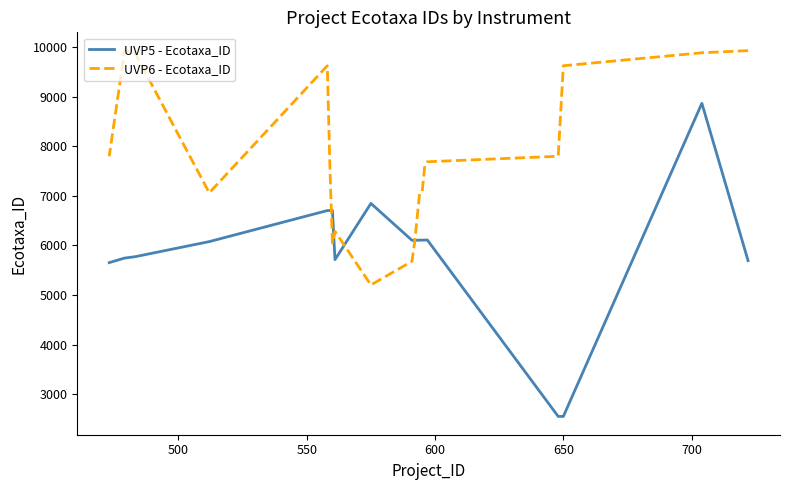

Is it true that UVP6 - Ecotaxa_ID equals 14682 at 450?

False